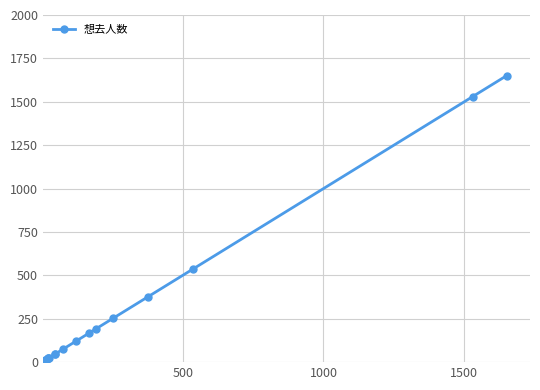

What is the smallest value displayed?

4